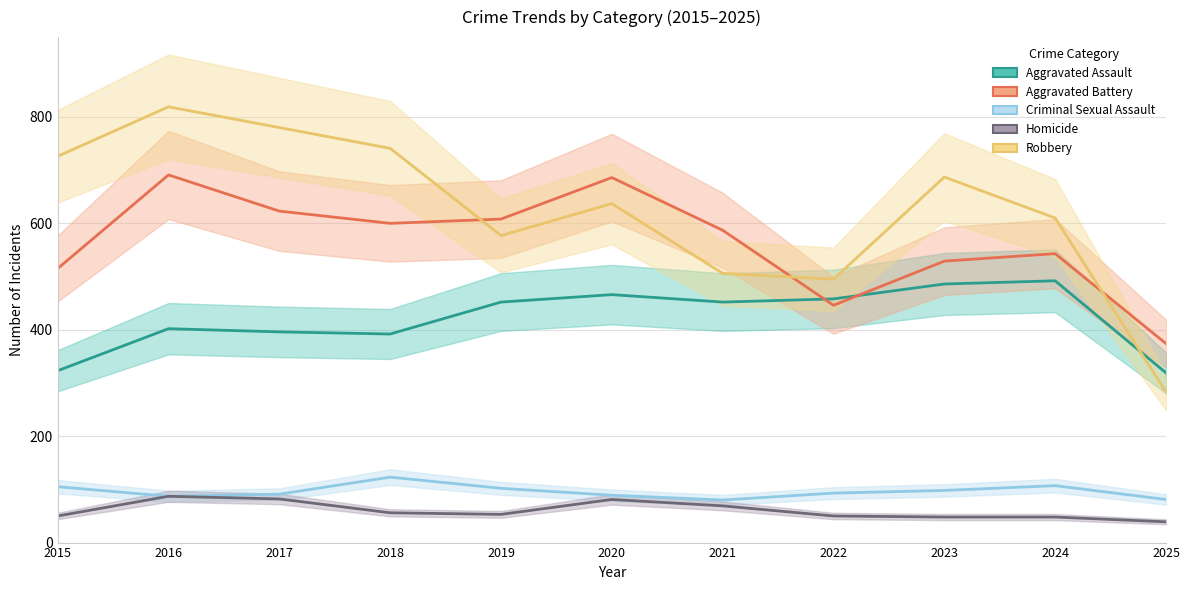

Does the chart display data point markers on the line(s)?

No